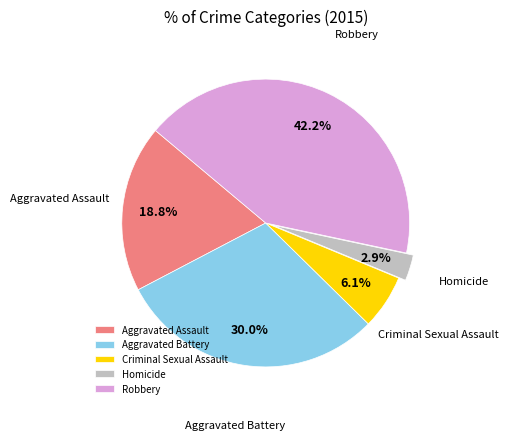

How many slices are in this pie chart?

5